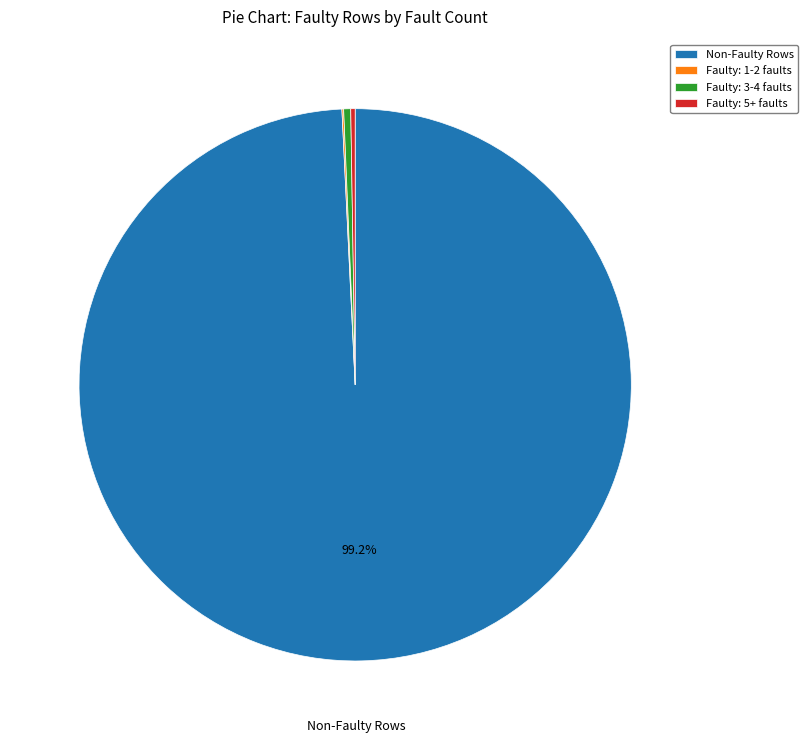

Does any single category account for the majority?

Yes